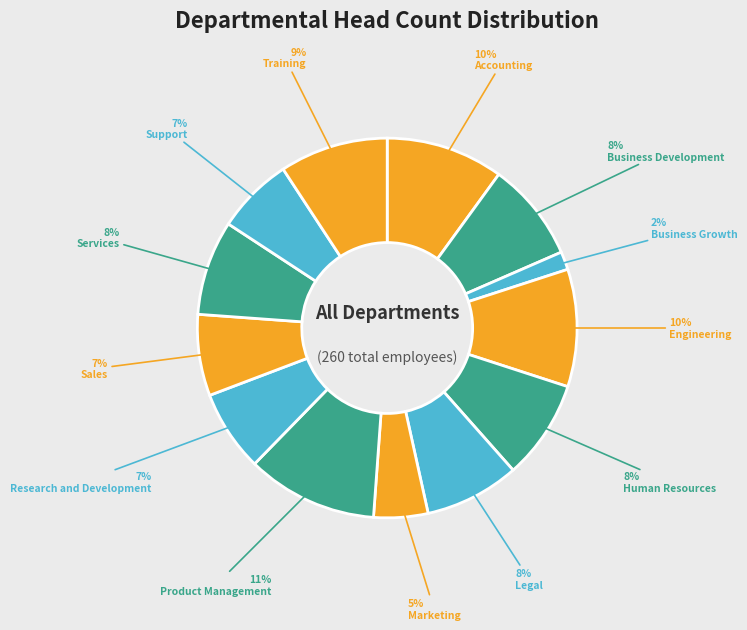

How many slices are in this pie chart?

13